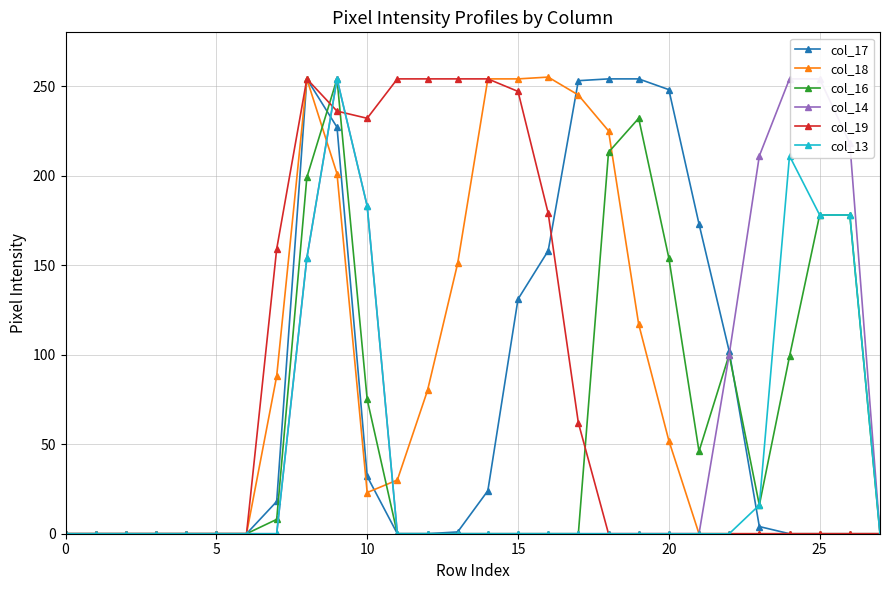

The value of col_13 at 19 is 0. True or false?

True